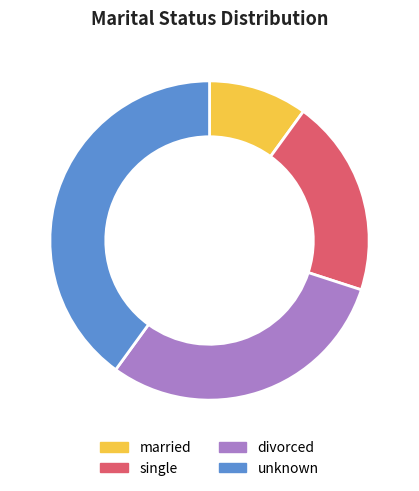

Rank the categories by value from lowest to highest.

married, single, divorced, unknown